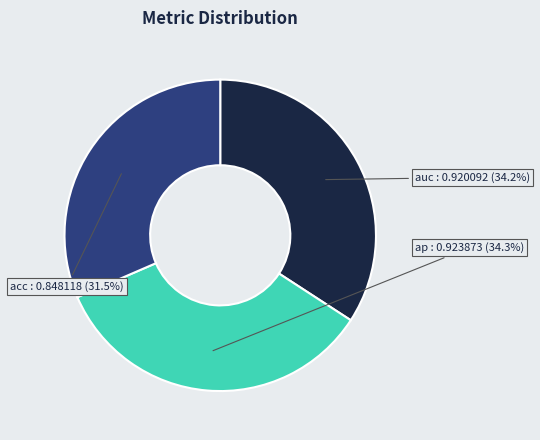

To the nearest percent, what percentage of the pie is auc?

34%